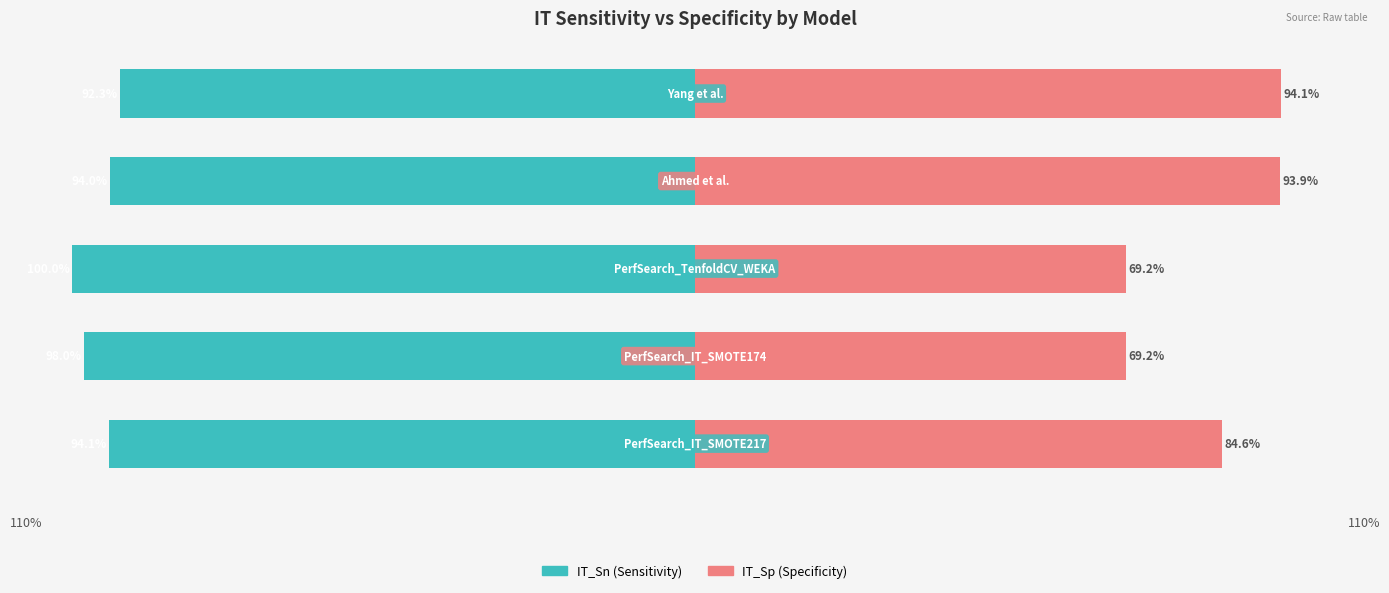

Is it true that IT_Sn equals -52.6 at −50?

False